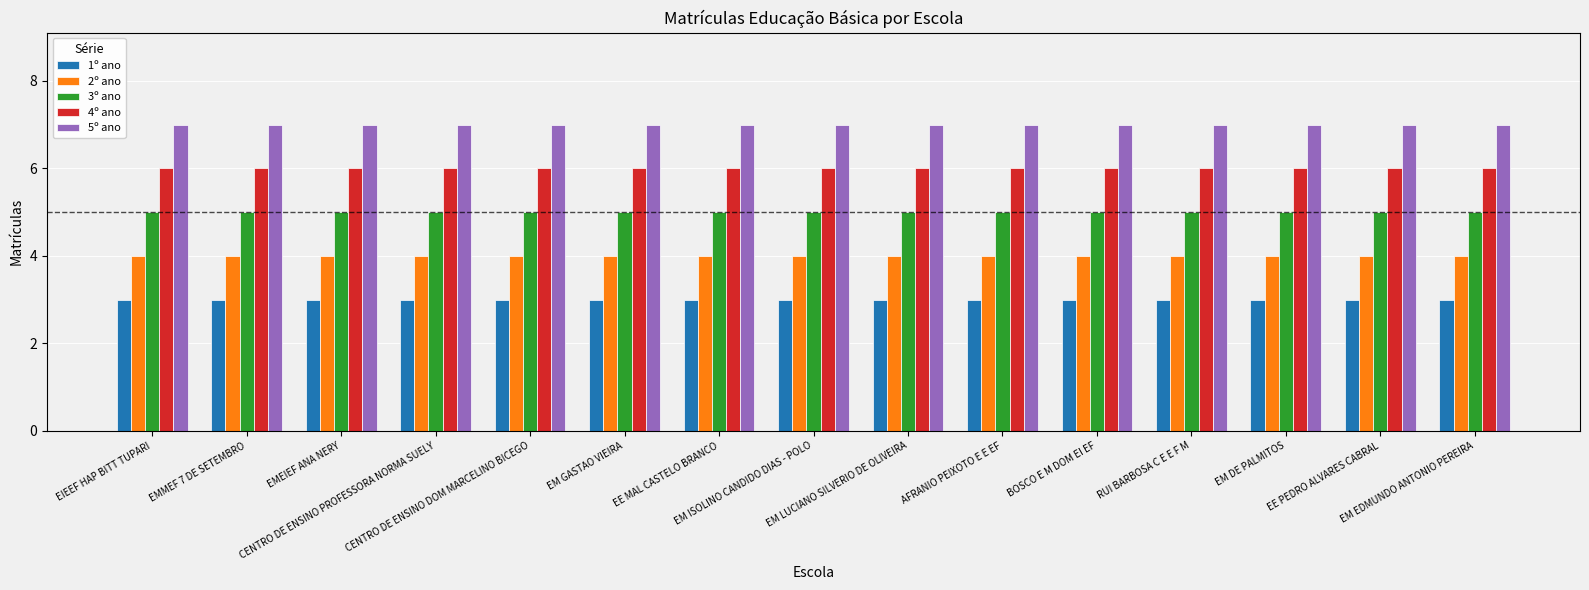

The 5º ano series shows 9 at BOSCO E M DOM EI EF. True or false?

False